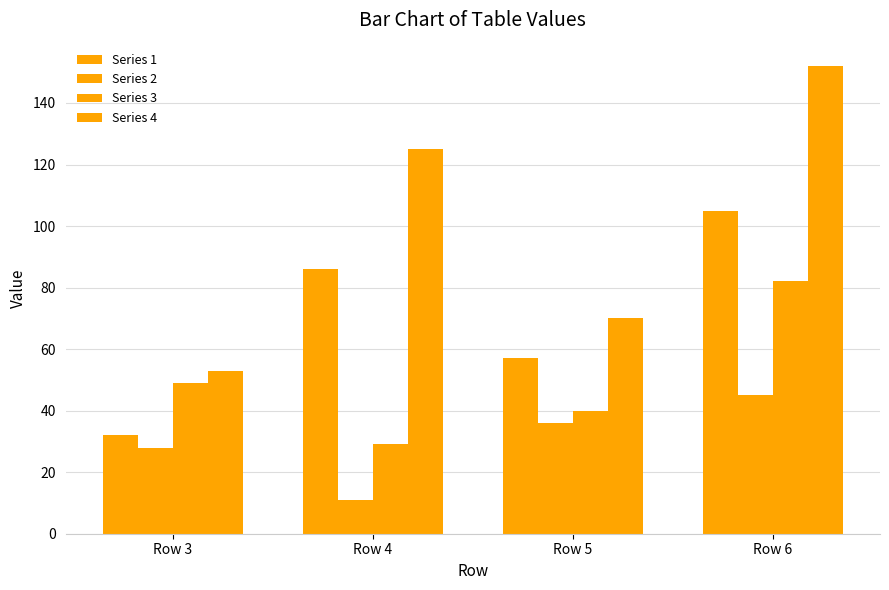

How many data points in Series 3 are less than 49?

2